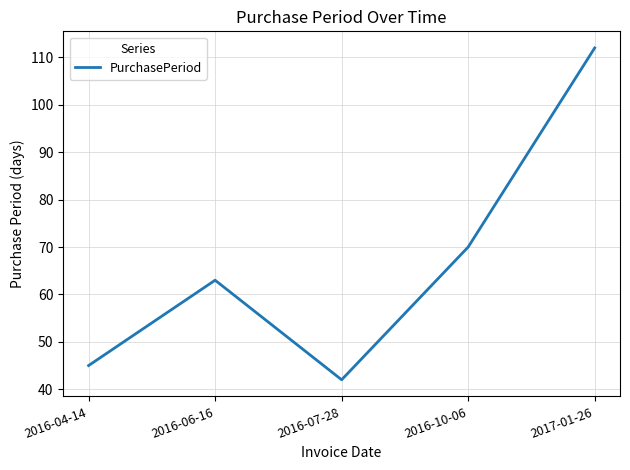

Rank the categories by value from lowest to highest.

2016-07-28, 2016-04-14, 2016-06-16, 2016-10-06, 2017-01-26